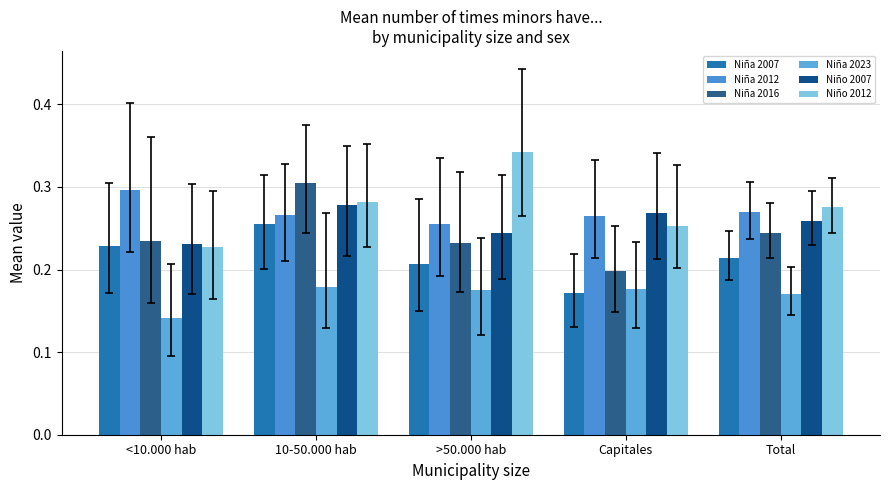

How many series are shown in this chart?

6